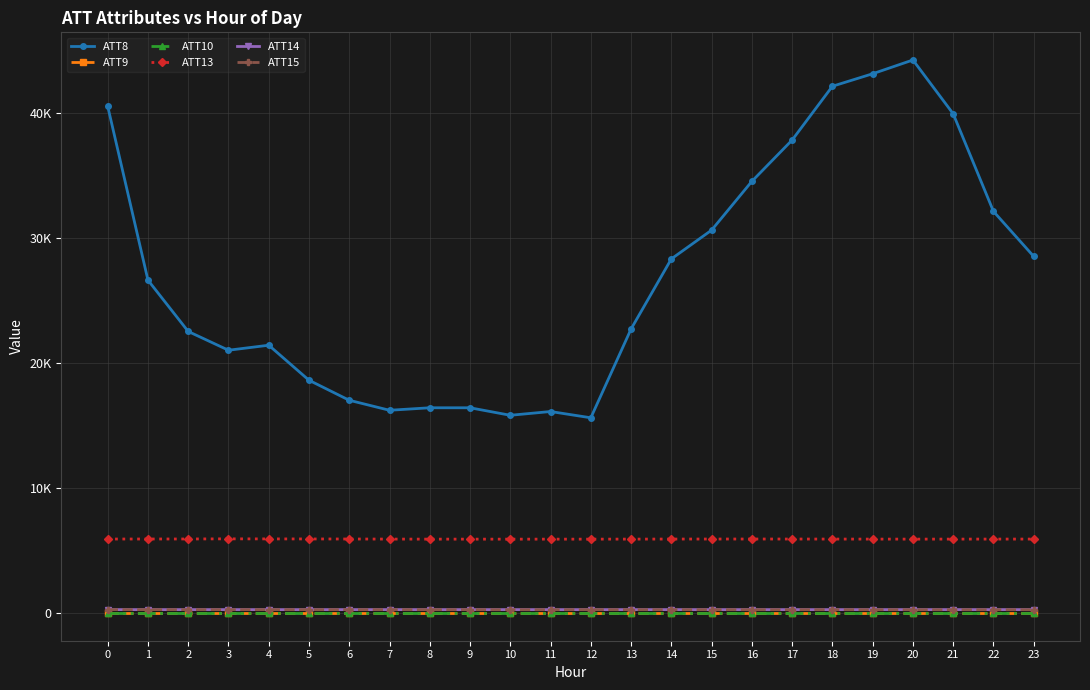

Which has a higher value, 1 or 16?

16